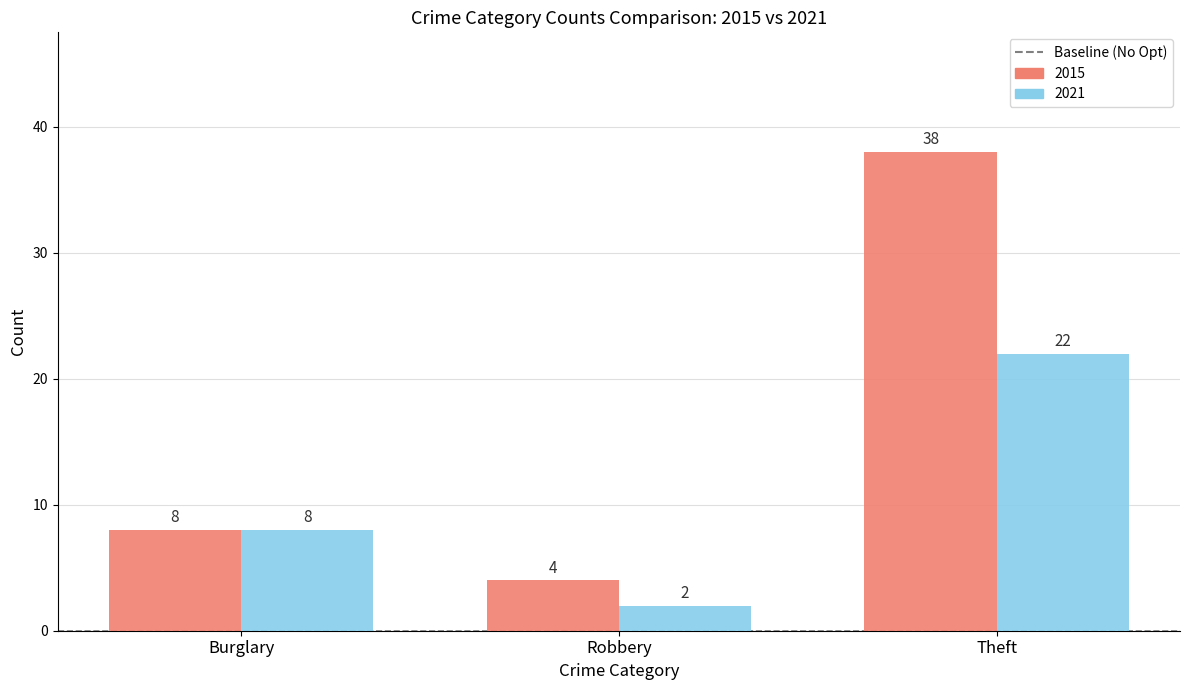

Does the chart contain any negative values?

No